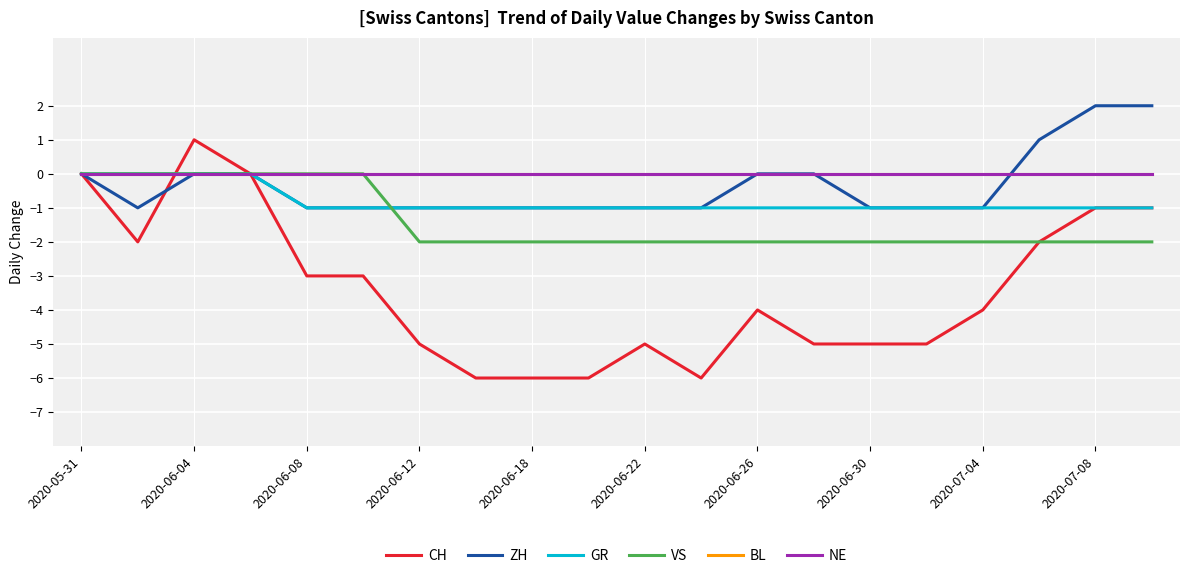

Does the chart display data point markers on the line(s)?

No